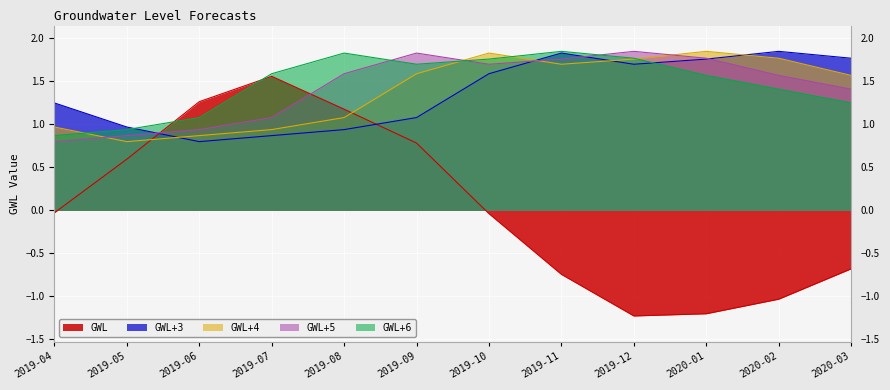

Where is the first local maximum for GWL?

2019-07